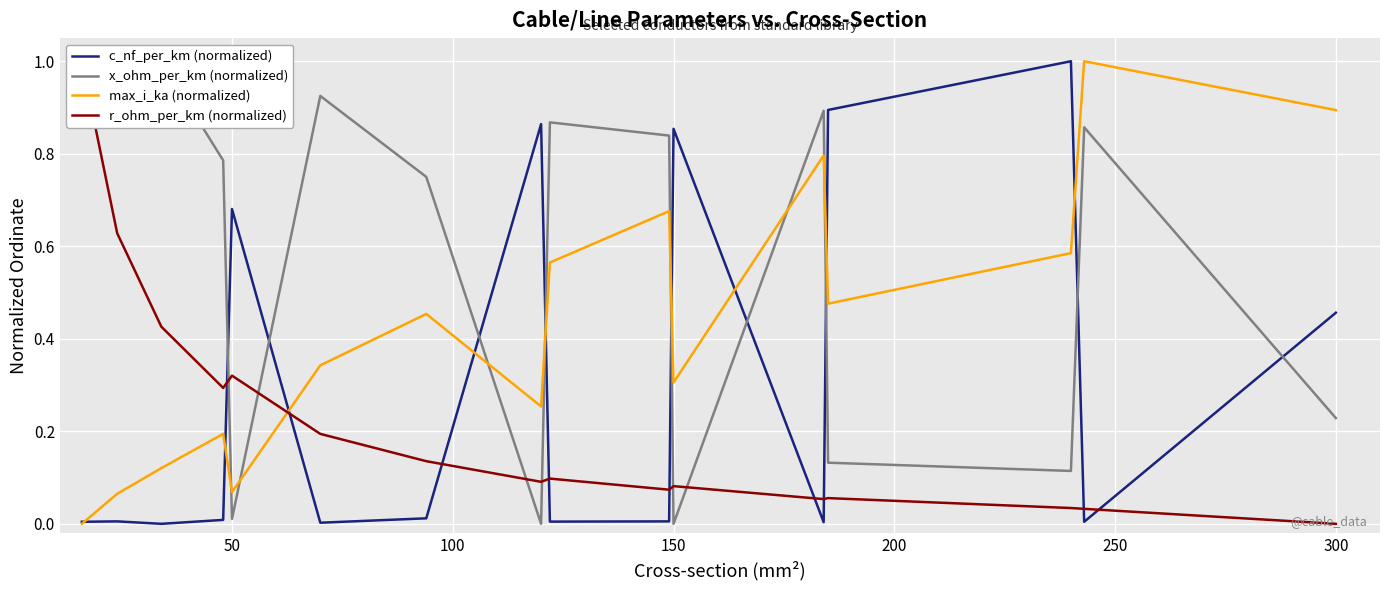

What is the greatest value displayed?

1.0